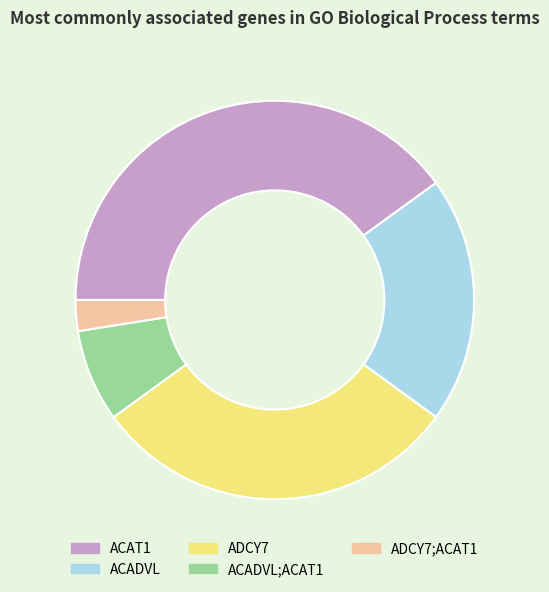

How many slices are in this pie chart?

5